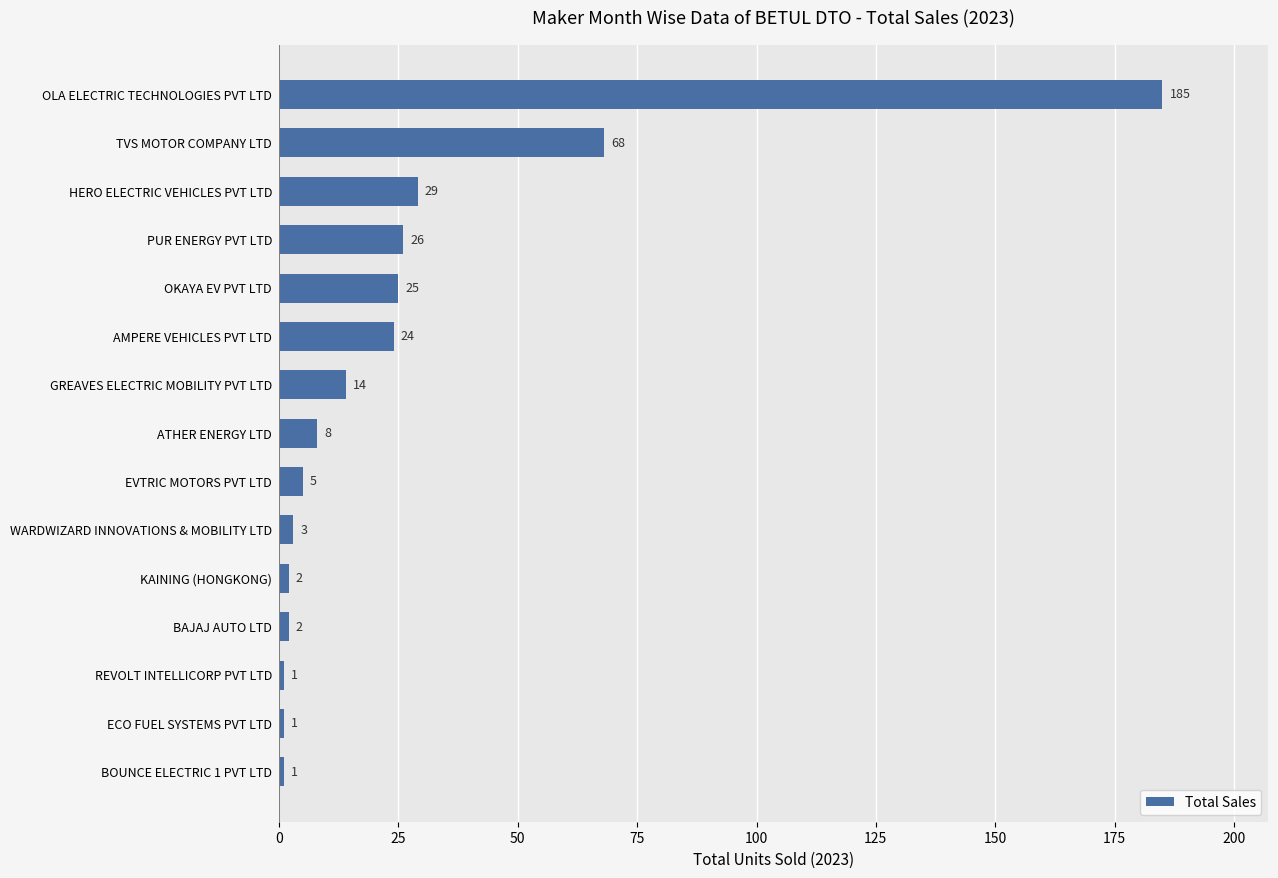

Are the bars grouped side by side (vs. stacked)?

No